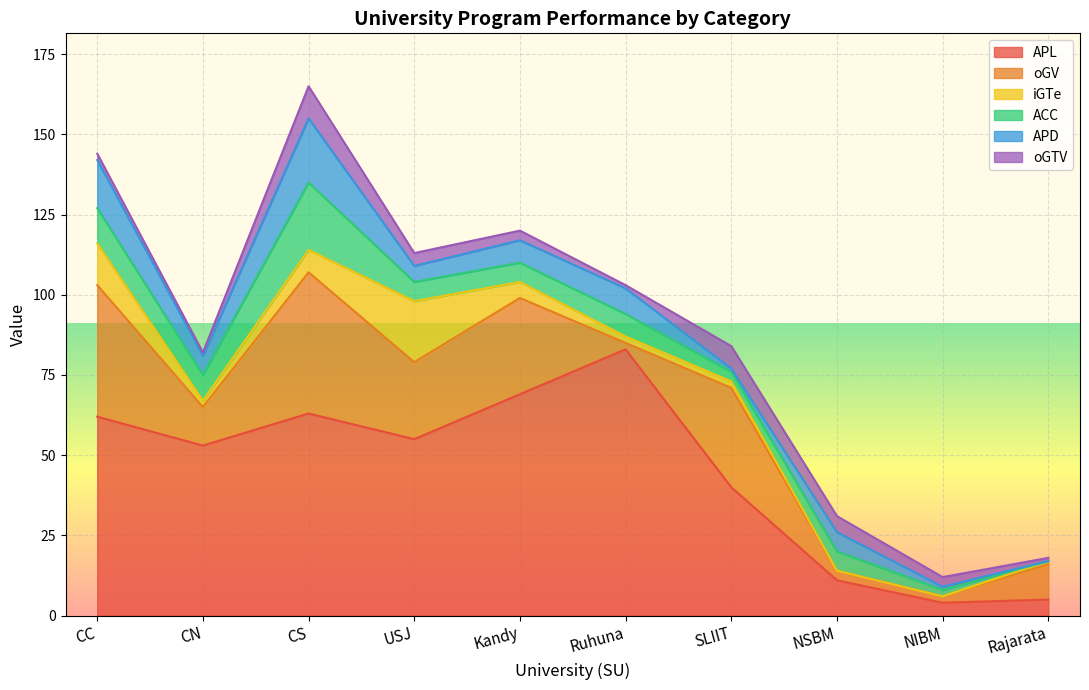

At which category does ACC reach its first local valley?

CN